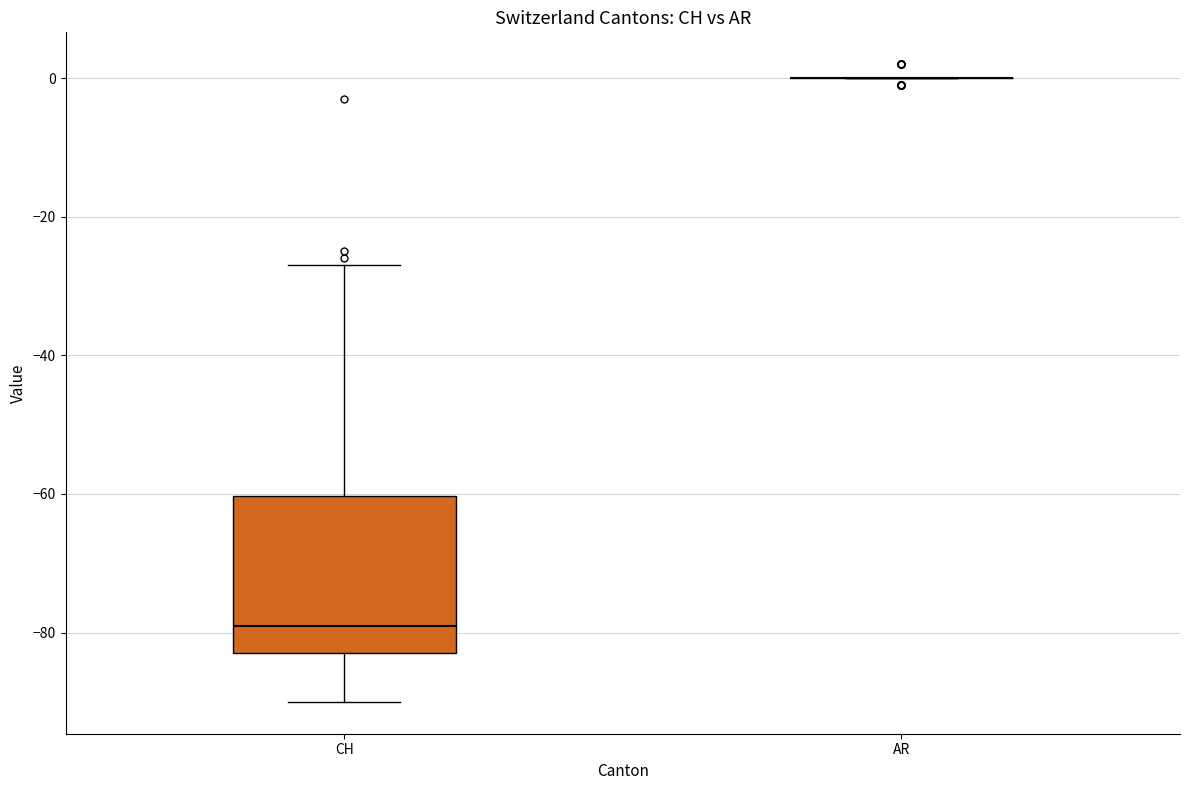

Comparing the boxes themselves (not the whiskers), which one is the tallest?

CH